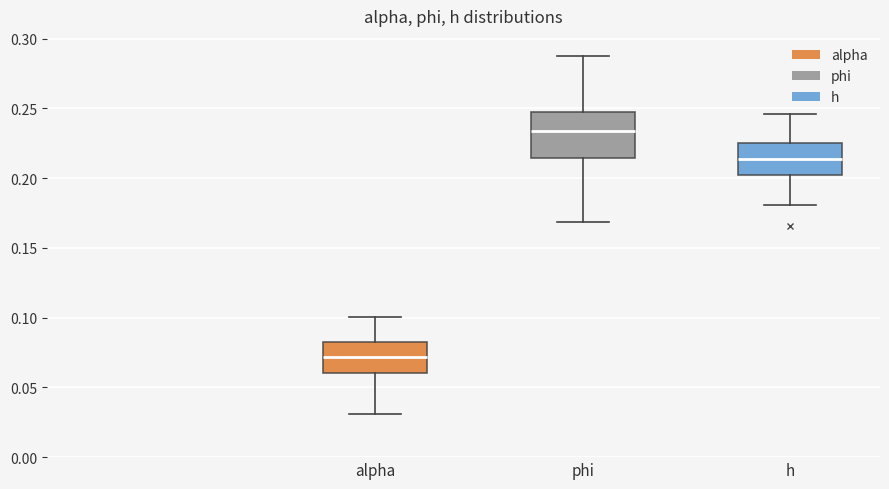

Reading left to right, transcribe this box plot: for each box, give where its median line is, the range the box spans, and where its two whiskers end, as read against the y-axis. The values are not printed on the chart, so give them approximately, as read against the axis.

alpha: median 0.070, box 0.060 to 0.085, whiskers 0.030 to 0.100
phi: median 0.235, box 0.215 to 0.250, whiskers 0.170 to 0.290
h: median 0.215, box 0.200 to 0.225, whiskers 0.180 to 0.245